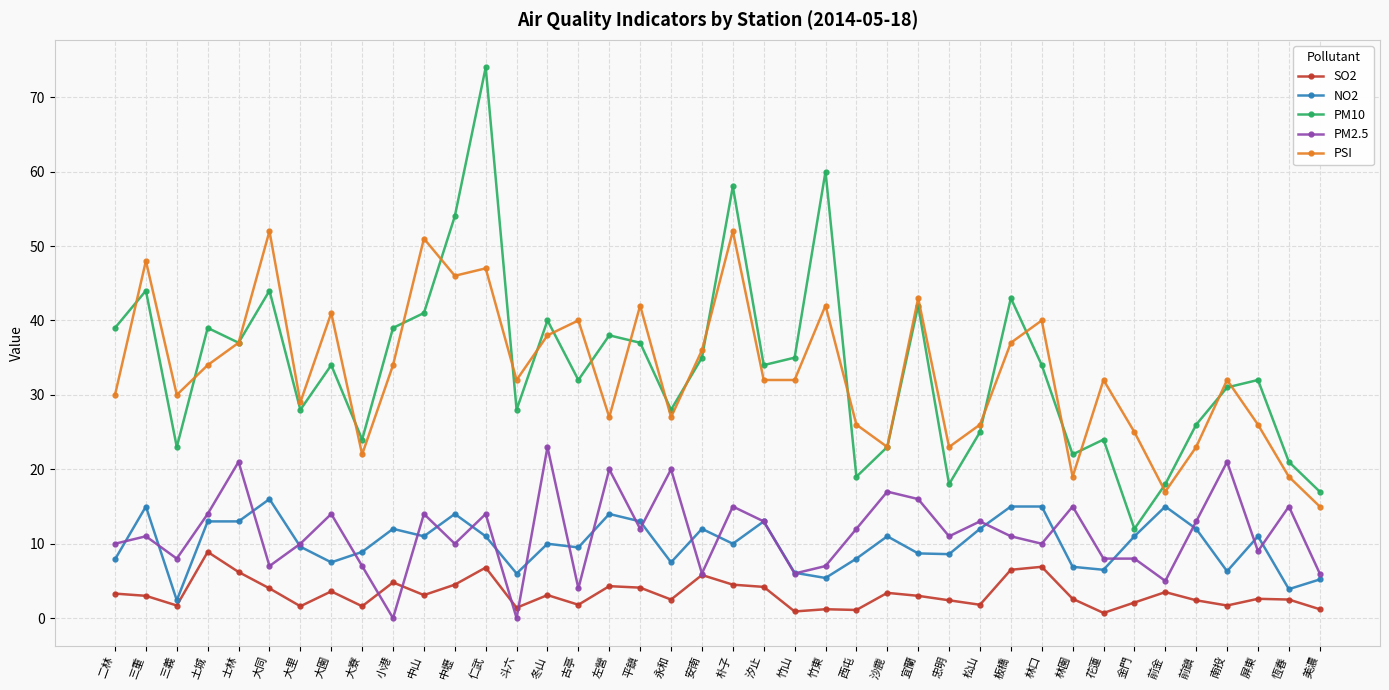

What is the value of the NO2 point at the 12th from the left?

14.0